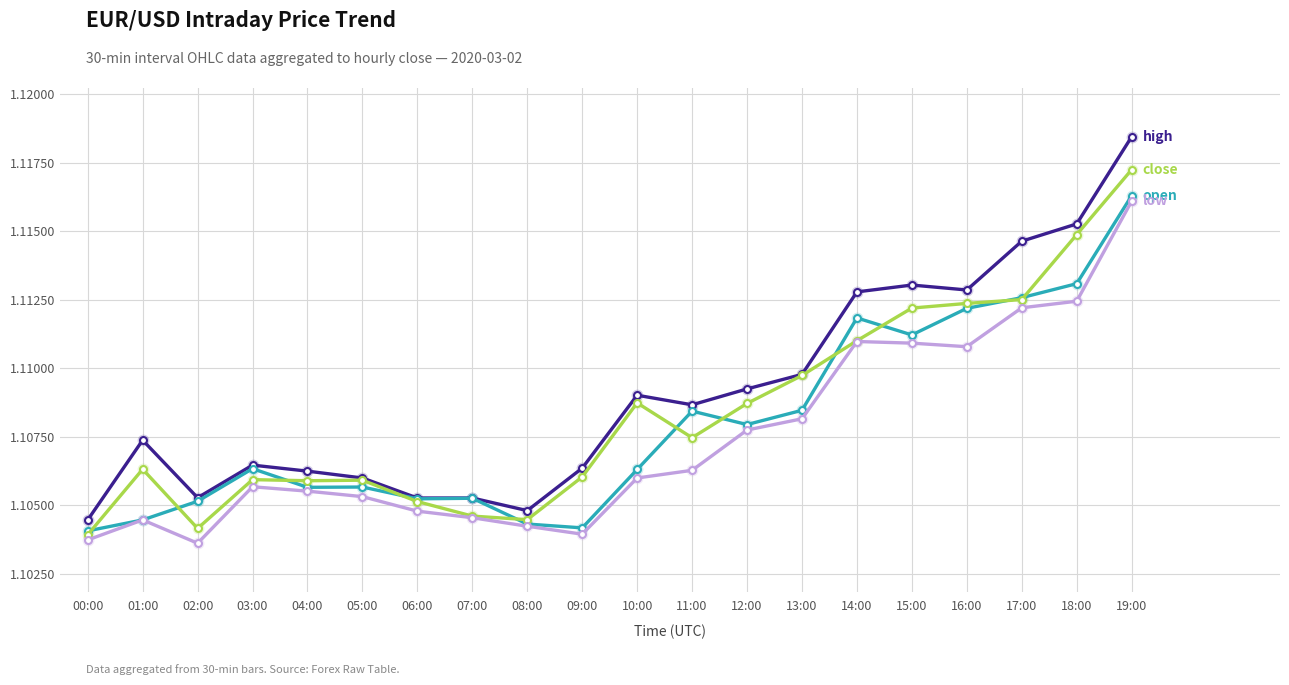

What is the label of the 1st point from the right?

19:00